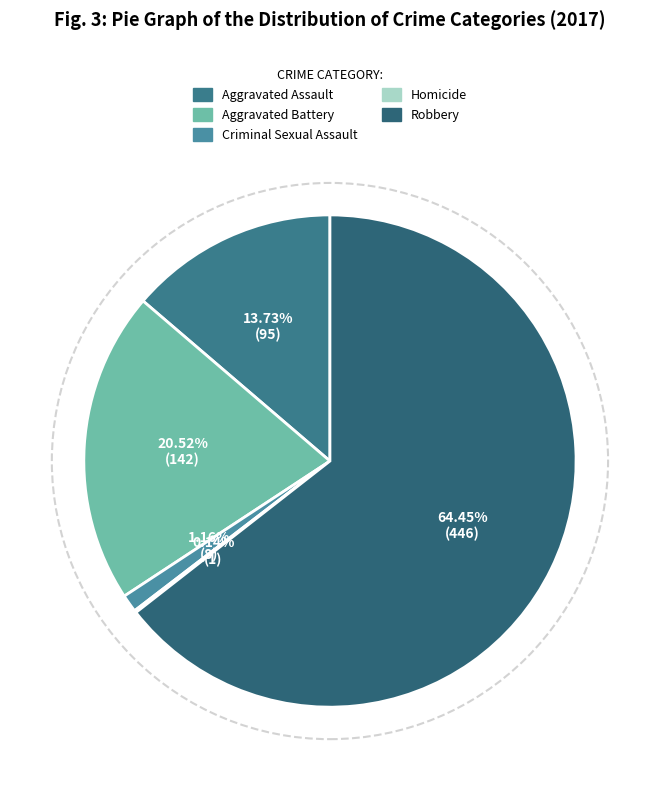

To the nearest percent, what portion does Robbery represent?

64%